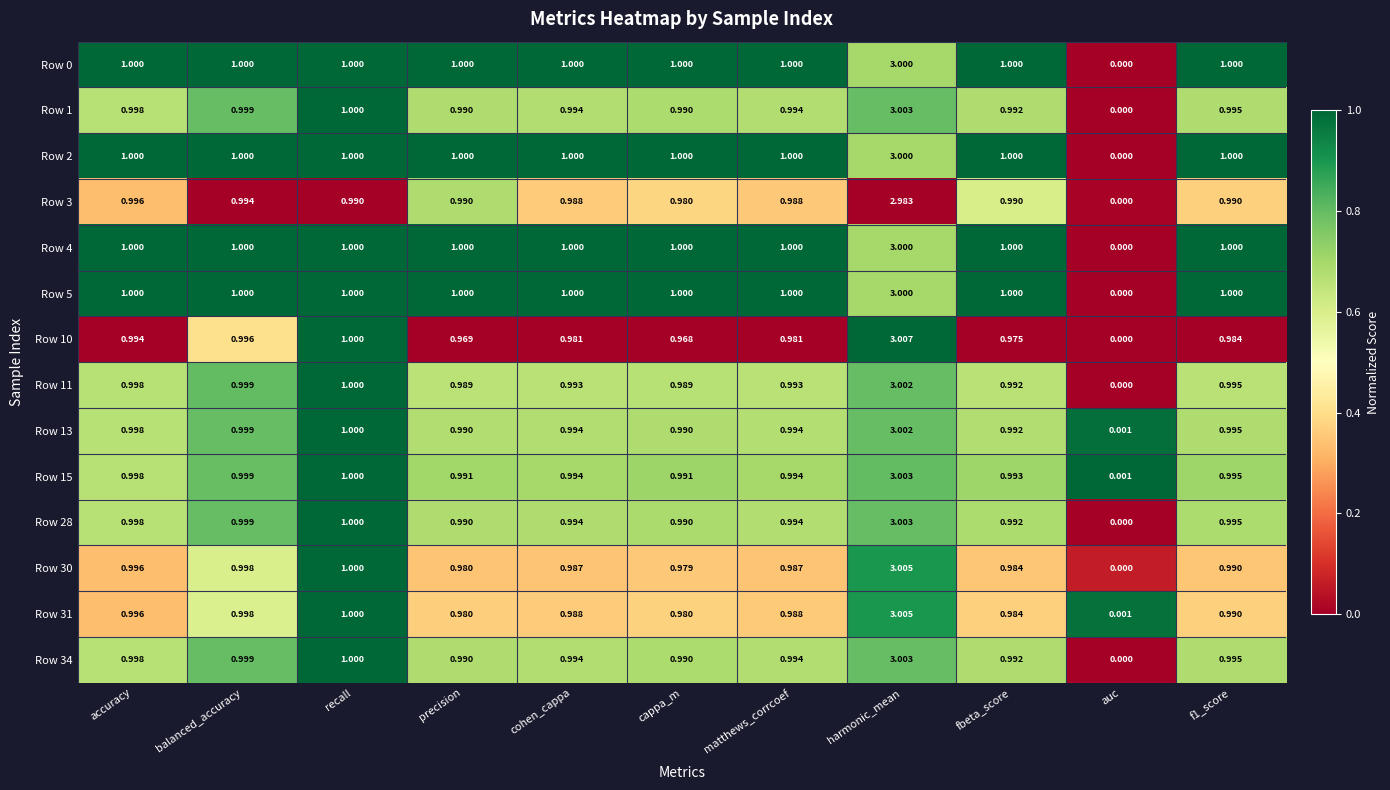

Is the value of Row 2 at balanced_accuracy greater than the value of Row 1 at fbeta_score?

Yes